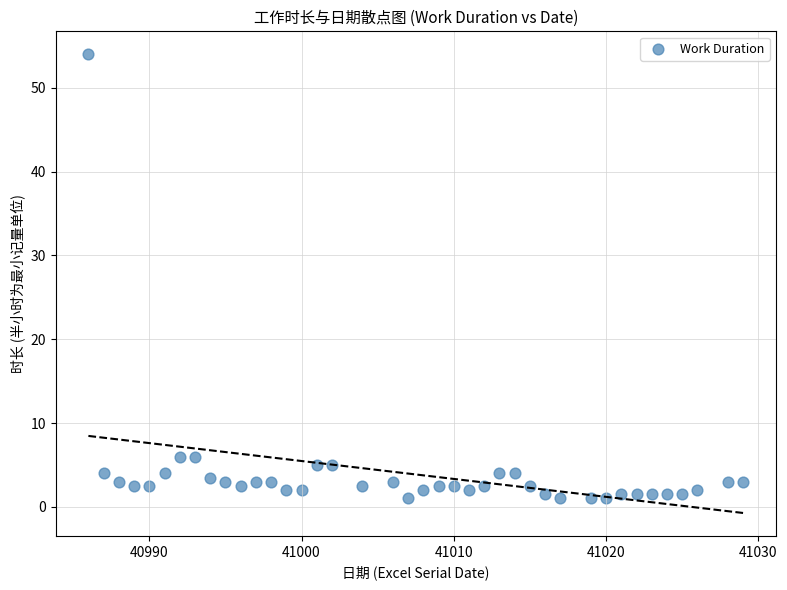

What is the range of Y values (max minus min)?

53.0